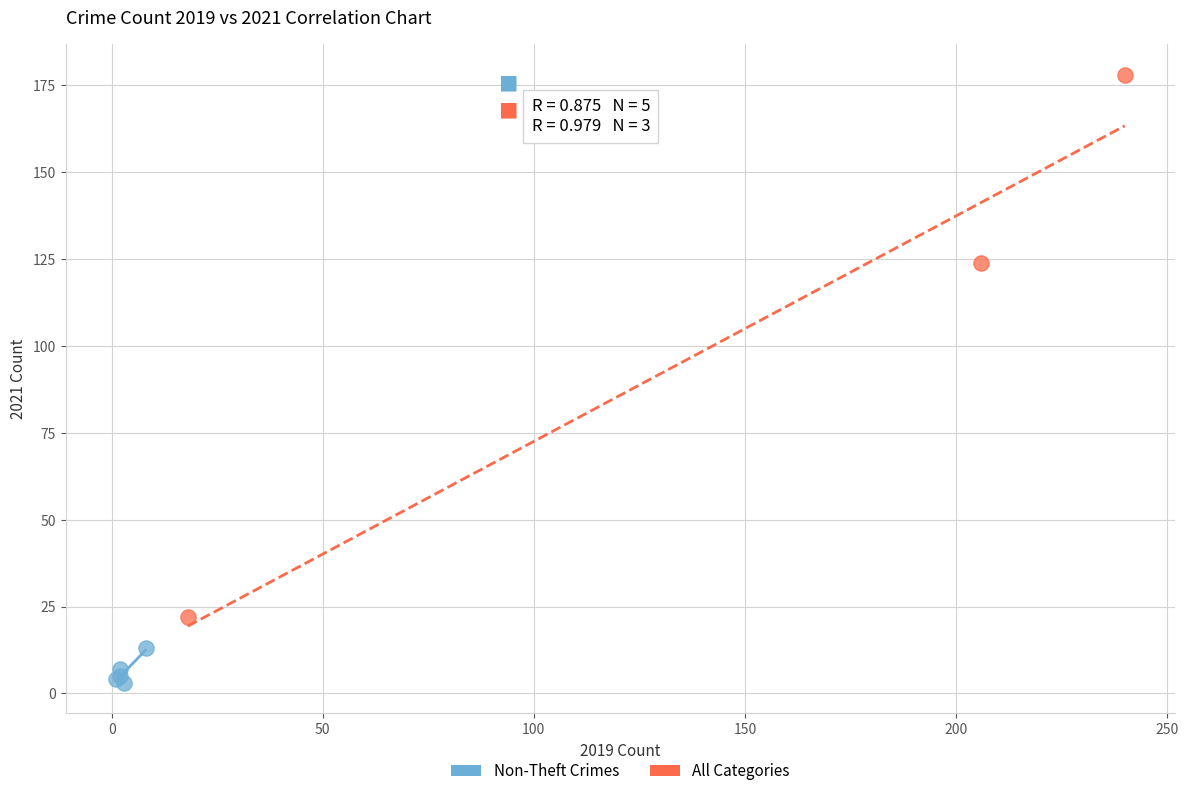

What are all the series names shown in the legend?

Non-Theft Crimes, All Categories